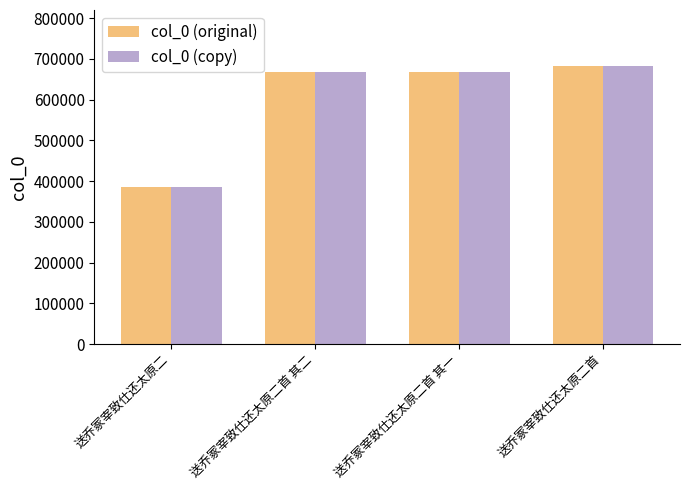

Which category has the lowest value in the col_0 (copy) series?

送乔冢宰致仕还太原二